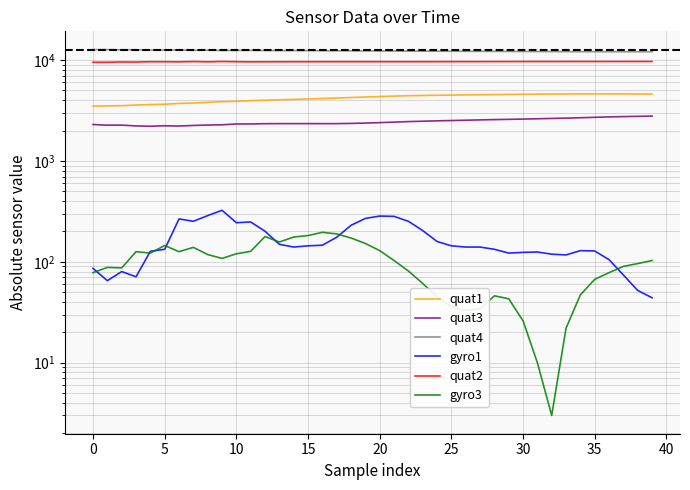

True or false: quat2 and quat3 cross at least once.

False